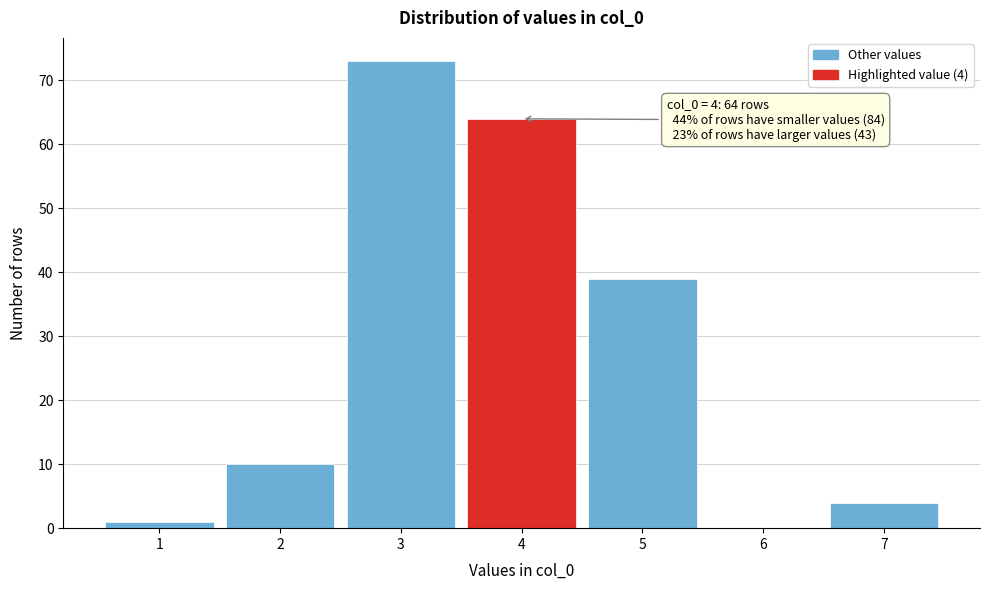

Which range on the x-axis has the tallest bar?

2.5 to 3.5